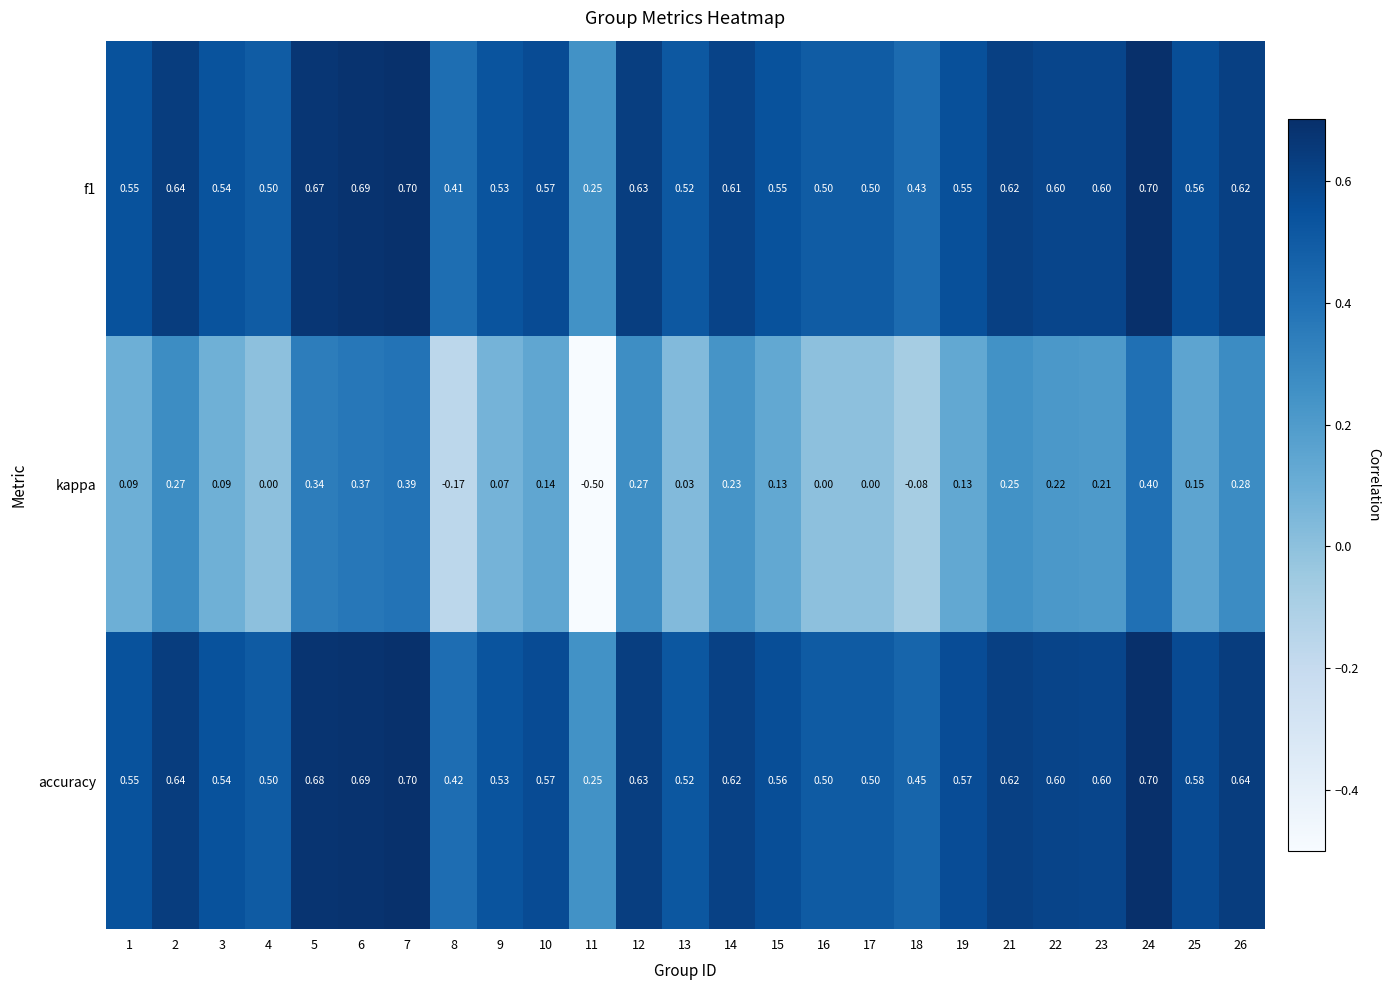

Which series has the widest spread of values?

kappa